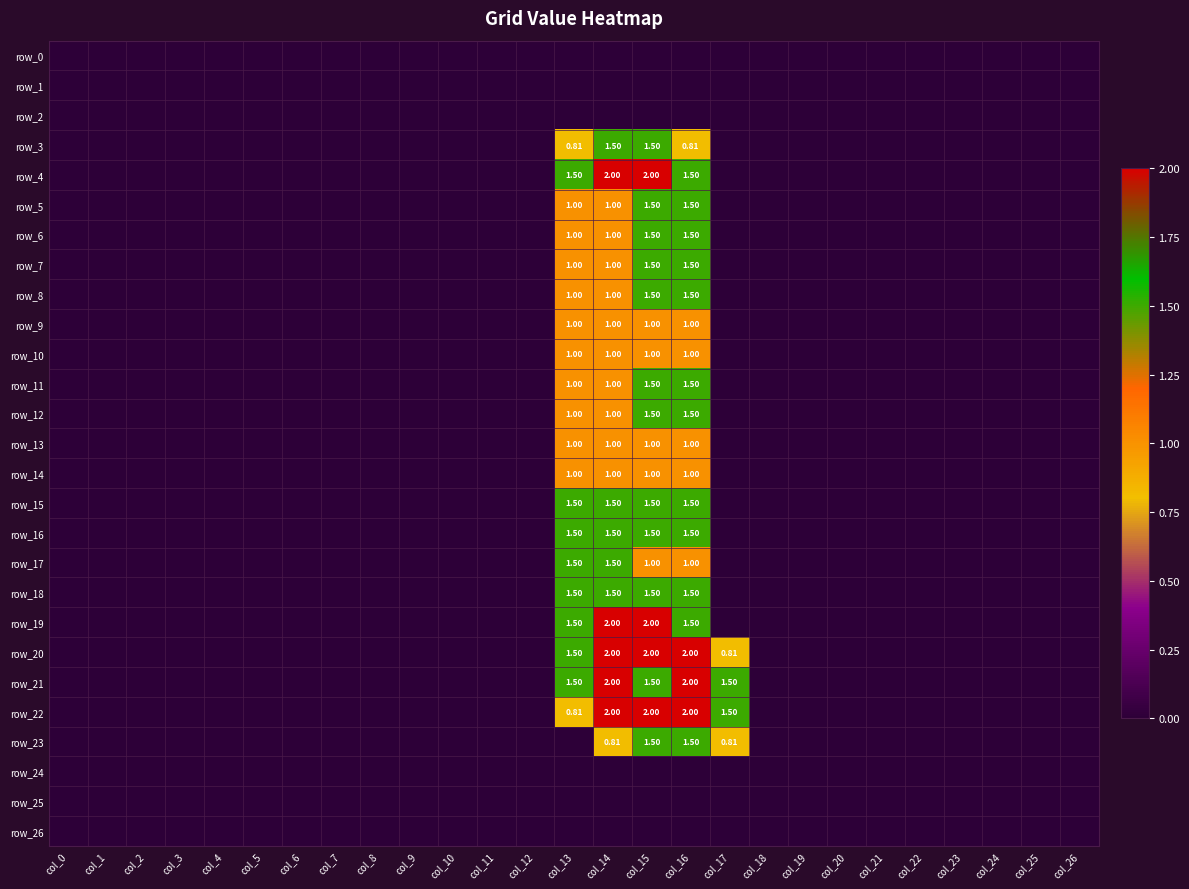

Reading left to right, extract all data points from this chart.

row_0: 0.0	0.0	0.0	0.0	0.0	0.0	0.0	0.0	0.0	0.0	0.0	0.0	0.0	0.0	0.0	0.0	0.0	0.0	0.0	0.0	0.0	0.0	0.0	0.0	0.0	0.0	0.0
row_1: 0.0	0.0	0.0	0.0	0.0	0.0	0.0	0.0	0.0	0.0	0.0	0.0	0.0	0.0	0.0	0.0	0.0	0.0	0.0	0.0	0.0	0.0	0.0	0.0	0.0	0.0	0.0
row_2: 0.0	0.0	0.0	0.0	0.0	0.0	0.0	0.0	0.0	0.0	0.0	0.0	0.0	0.0	0.0	0.0	0.0	0.0	0.0	0.0	0.0	0.0	0.0	0.0	0.0	0.0	0.0
row_3: 0.0	0.0	0.0	0.0	0.0	0.0	0.0	0.0	0.0	0.0	0.0	0.0	0.0	0.8	1.5	1.5	0.8	0.0	0.0	0.0	0.0	0.0	0.0	0.0	0.0	0.0	0.0
row_4: 0.0	0.0	0.0	0.0	0.0	0.0	0.0	0.0	0.0	0.0	0.0	0.0	0.0	1.5	2.0	2.0	1.5	0.0	0.0	0.0	0.0	0.0	0.0	0.0	0.0	0.0	0.0
row_5: 0.0	0.0	0.0	0.0	0.0	0.0	0.0	0.0	0.0	0.0	0.0	0.0	0.0	1.0	1.0	1.5	1.5	0.0	0.0	0.0	0.0	0.0	0.0	0.0	0.0	0.0	0.0
row_6: 0.0	0.0	0.0	0.0	0.0	0.0	0.0	0.0	0.0	0.0	0.0	0.0	0.0	1.0	1.0	1.5	1.5	0.0	0.0	0.0	0.0	0.0	0.0	0.0	0.0	0.0	0.0
row_7: 0.0	0.0	0.0	0.0	0.0	0.0	0.0	0.0	0.0	0.0	0.0	0.0	0.0	1.0	1.0	1.5	1.5	0.0	0.0	0.0	0.0	0.0	0.0	0.0	0.0	0.0	0.0
row_8: 0.0	0.0	0.0	0.0	0.0	0.0	0.0	0.0	0.0	0.0	0.0	0.0	0.0	1.0	1.0	1.5	1.5	0.0	0.0	0.0	0.0	0.0	0.0	0.0	0.0	0.0	0.0
row_9: 0.0	0.0	0.0	0.0	0.0	0.0	0.0	0.0	0.0	0.0	0.0	0.0	0.0	1.0	1.0	1.0	1.0	0.0	0.0	0.0	0.0	0.0	0.0	0.0	0.0	0.0	0.0
row_10: 0.0	0.0	0.0	0.0	0.0	0.0	0.0	0.0	0.0	0.0	0.0	0.0	0.0	1.0	1.0	1.0	1.0	0.0	0.0	0.0	0.0	0.0	0.0	0.0	0.0	0.0	0.0
row_11: 0.0	0.0	0.0	0.0	0.0	0.0	0.0	0.0	0.0	0.0	0.0	0.0	0.0	1.0	1.0	1.5	1.5	0.0	0.0	0.0	0.0	0.0	0.0	0.0	0.0	0.0	0.0
row_12: 0.0	0.0	0.0	0.0	0.0	0.0	0.0	0.0	0.0	0.0	0.0	0.0	0.0	1.0	1.0	1.5	1.5	0.0	0.0	0.0	0.0	0.0	0.0	0.0	0.0	0.0	0.0
row_13: 0.0	0.0	0.0	0.0	0.0	0.0	0.0	0.0	0.0	0.0	0.0	0.0	0.0	1.0	1.0	1.0	1.0	0.0	0.0	0.0	0.0	0.0	0.0	0.0	0.0	0.0	0.0
row_14: 0.0	0.0	0.0	0.0	0.0	0.0	0.0	0.0	0.0	0.0	0.0	0.0	0.0	1.0	1.0	1.0	1.0	0.0	0.0	0.0	0.0	0.0	0.0	0.0	0.0	0.0	0.0
row_15: 0.0	0.0	0.0	0.0	0.0	0.0	0.0	0.0	0.0	0.0	0.0	0.0	0.0	1.5	1.5	1.5	1.5	0.0	0.0	0.0	0.0	0.0	0.0	0.0	0.0	0.0	0.0
row_16: 0.0	0.0	0.0	0.0	0.0	0.0	0.0	0.0	0.0	0.0	0.0	0.0	0.0	1.5	1.5	1.5	1.5	0.0	0.0	0.0	0.0	0.0	0.0	0.0	0.0	0.0	0.0
row_17: 0.0	0.0	0.0	0.0	0.0	0.0	0.0	0.0	0.0	0.0	0.0	0.0	0.0	1.5	1.5	1.0	1.0	0.0	0.0	0.0	0.0	0.0	0.0	0.0	0.0	0.0	0.0
row_18: 0.0	0.0	0.0	0.0	0.0	0.0	0.0	0.0	0.0	0.0	0.0	0.0	0.0	1.5	1.5	1.5	1.5	0.0	0.0	0.0	0.0	0.0	0.0	0.0	0.0	0.0	0.0
row_19: 0.0	0.0	0.0	0.0	0.0	0.0	0.0	0.0	0.0	0.0	0.0	0.0	0.0	1.5	2.0	2.0	1.5	0.0	0.0	0.0	0.0	0.0	0.0	0.0	0.0	0.0	0.0
row_20: 0.0	0.0	0.0	0.0	0.0	0.0	0.0	0.0	0.0	0.0	0.0	0.0	0.0	1.5	2.0	2.0	2.0	0.8	0.0	0.0	0.0	0.0	0.0	0.0	0.0	0.0	0.0
row_21: 0.0	0.0	0.0	0.0	0.0	0.0	0.0	0.0	0.0	0.0	0.0	0.0	0.0	1.5	2.0	1.5	2.0	1.5	0.0	0.0	0.0	0.0	0.0	0.0	0.0	0.0	0.0
row_22: 0.0	0.0	0.0	0.0	0.0	0.0	0.0	0.0	0.0	0.0	0.0	0.0	0.0	0.8	2.0	2.0	2.0	1.5	0.0	0.0	0.0	0.0	0.0	0.0	0.0	0.0	0.0
row_23: 0.0	0.0	0.0	0.0	0.0	0.0	0.0	0.0	0.0	0.0	0.0	0.0	0.0	0.0	0.8	1.5	1.5	0.8	0.0	0.0	0.0	0.0	0.0	0.0	0.0	0.0	0.0
row_24: 0.0	0.0	0.0	0.0	0.0	0.0	0.0	0.0	0.0	0.0	0.0	0.0	0.0	0.0	0.0	0.0	0.0	0.0	0.0	0.0	0.0	0.0	0.0	0.0	0.0	0.0	0.0
row_25: 0.0	0.0	0.0	0.0	0.0	0.0	0.0	0.0	0.0	0.0	0.0	0.0	0.0	0.0	0.0	0.0	0.0	0.0	0.0	0.0	0.0	0.0	0.0	0.0	0.0	0.0	0.0
row_26: 0.0	0.0	0.0	0.0	0.0	0.0	0.0	0.0	0.0	0.0	0.0	0.0	0.0	0.0	0.0	0.0	0.0	0.0	0.0	0.0	0.0	0.0	0.0	0.0	0.0	0.0	0.0